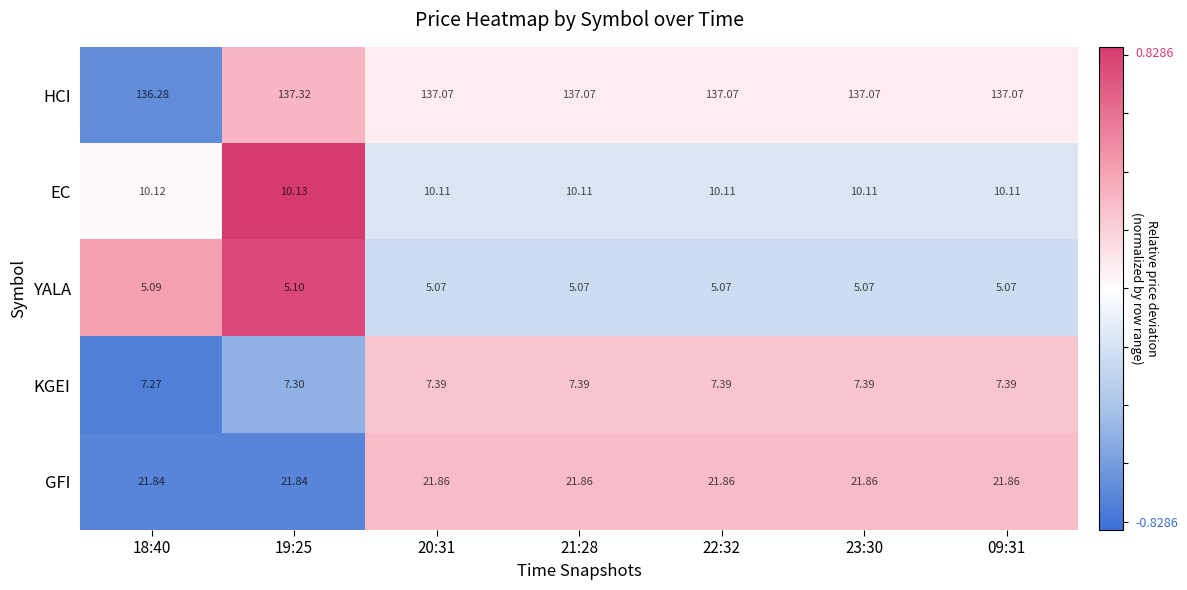

What is the total value across all series at 20:31?

181.5